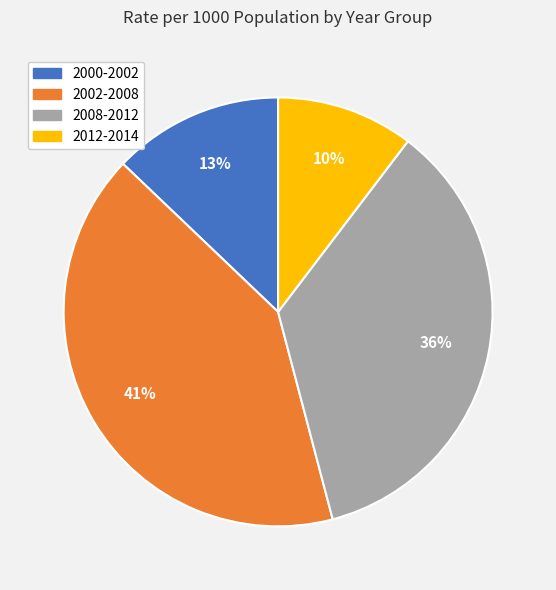

How many slices are in this pie chart?

4